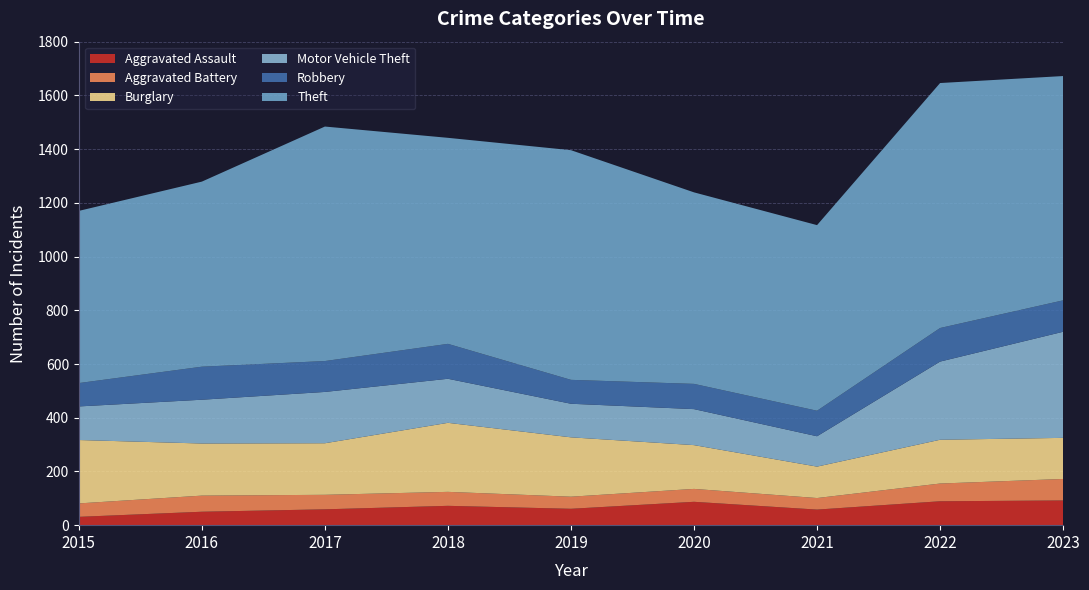

Reading left to right, transcribe all the data shown in this chart.

Aggravated Assault: 2015=31	2016=50	2017=59	2018=72	2019=61	2020=87	2021=58	2022=89	2023=92
Aggravated Battery: 2015=50	2016=60	2017=54	2018=52	2019=45	2020=48	2021=43	2022=66	2023=80
Burglary: 2015=236	2016=194	2017=192	2018=257	2019=221	2020=163	2021=117	2022=163	2023=153
Motor Vehicle Theft: 2015=125	2016=163	2017=191	2018=164	2019=125	2020=134	2021=113	2022=291	2023=395
Robbery: 2015=87	2016=123	2017=115	2018=130	2019=89	2020=94	2021=95	2022=125	2023=117
Theft: 2015=641	2016=689	2017=873	2018=767	2019=855	2020=713	2021=691	2022=912	2023=835